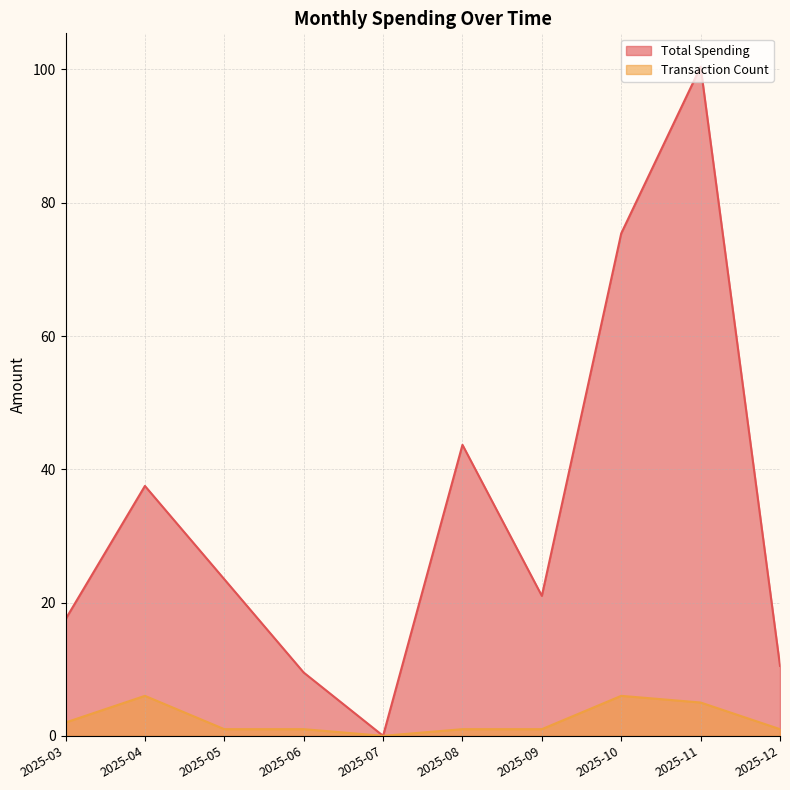

At which label does Total Spending first exceed 23?

2025-04